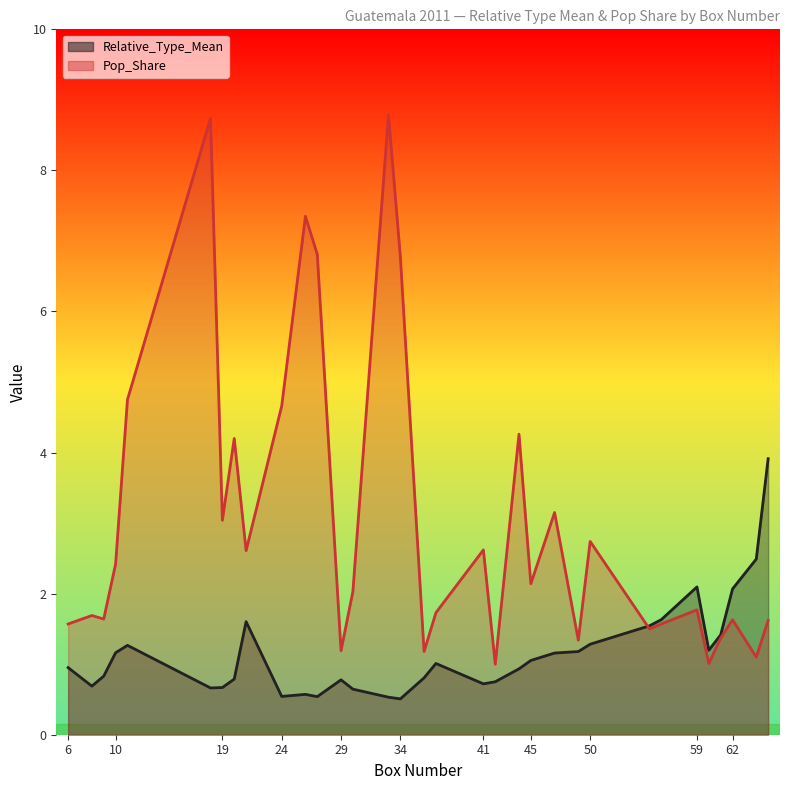

Which series changed the most between 30 and 37?

Relative_Type_Mean